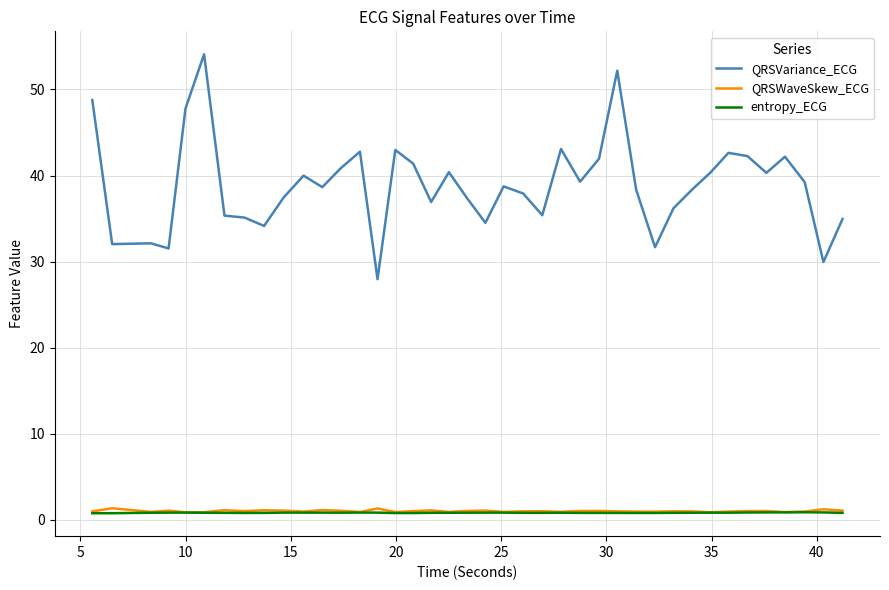

Which series has the widest spread of values?

QRSVariance_ECG